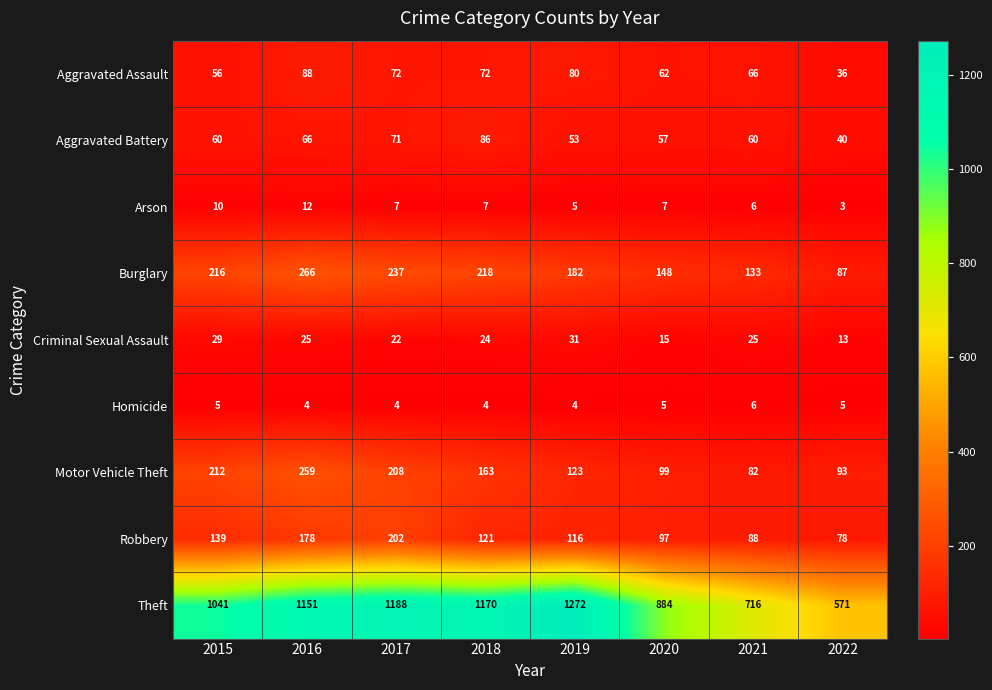

What is the difference between the maximum and minimum values in the Theft series?

701